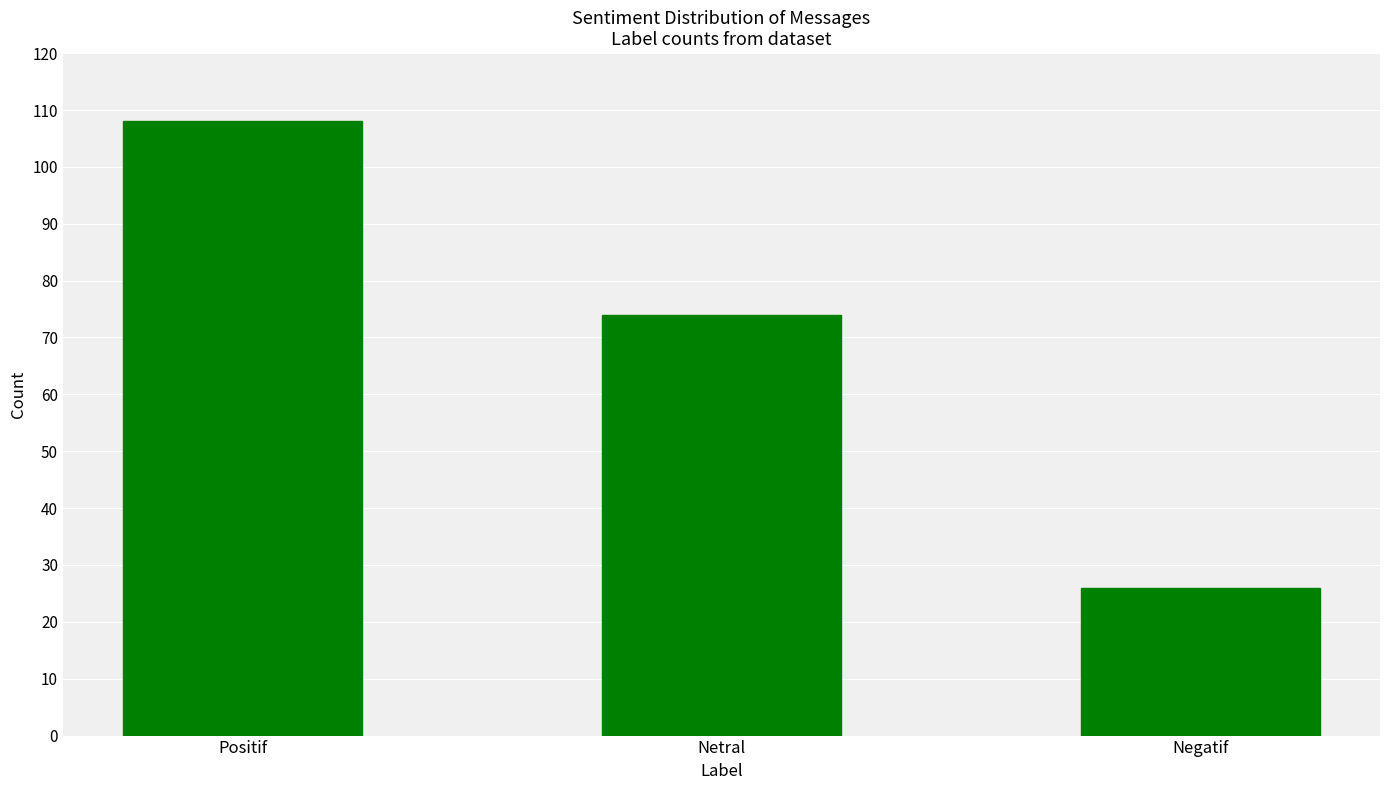

Count the number of data series in this chart.

1